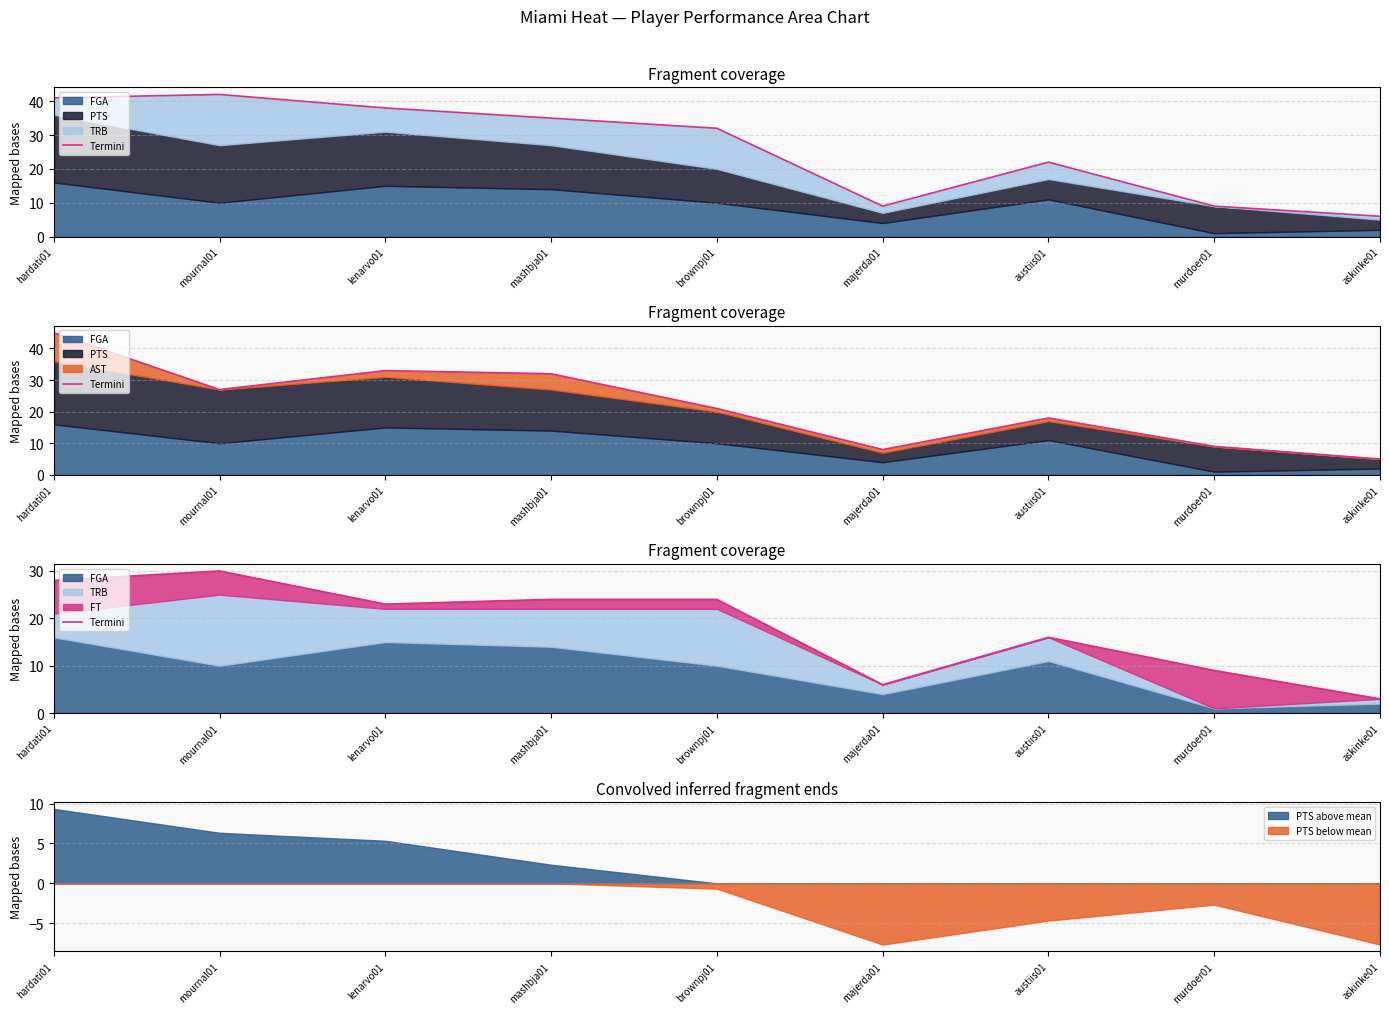

How many values are below 23?

4